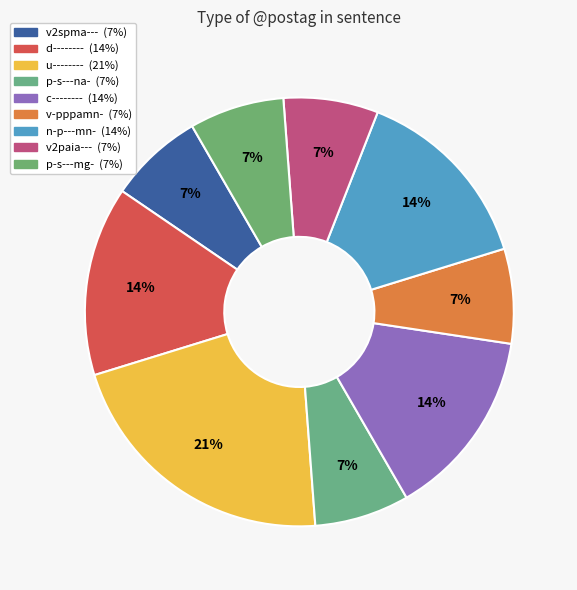

Combined, do v-pppamn- and u-------- account for over 50%?

No